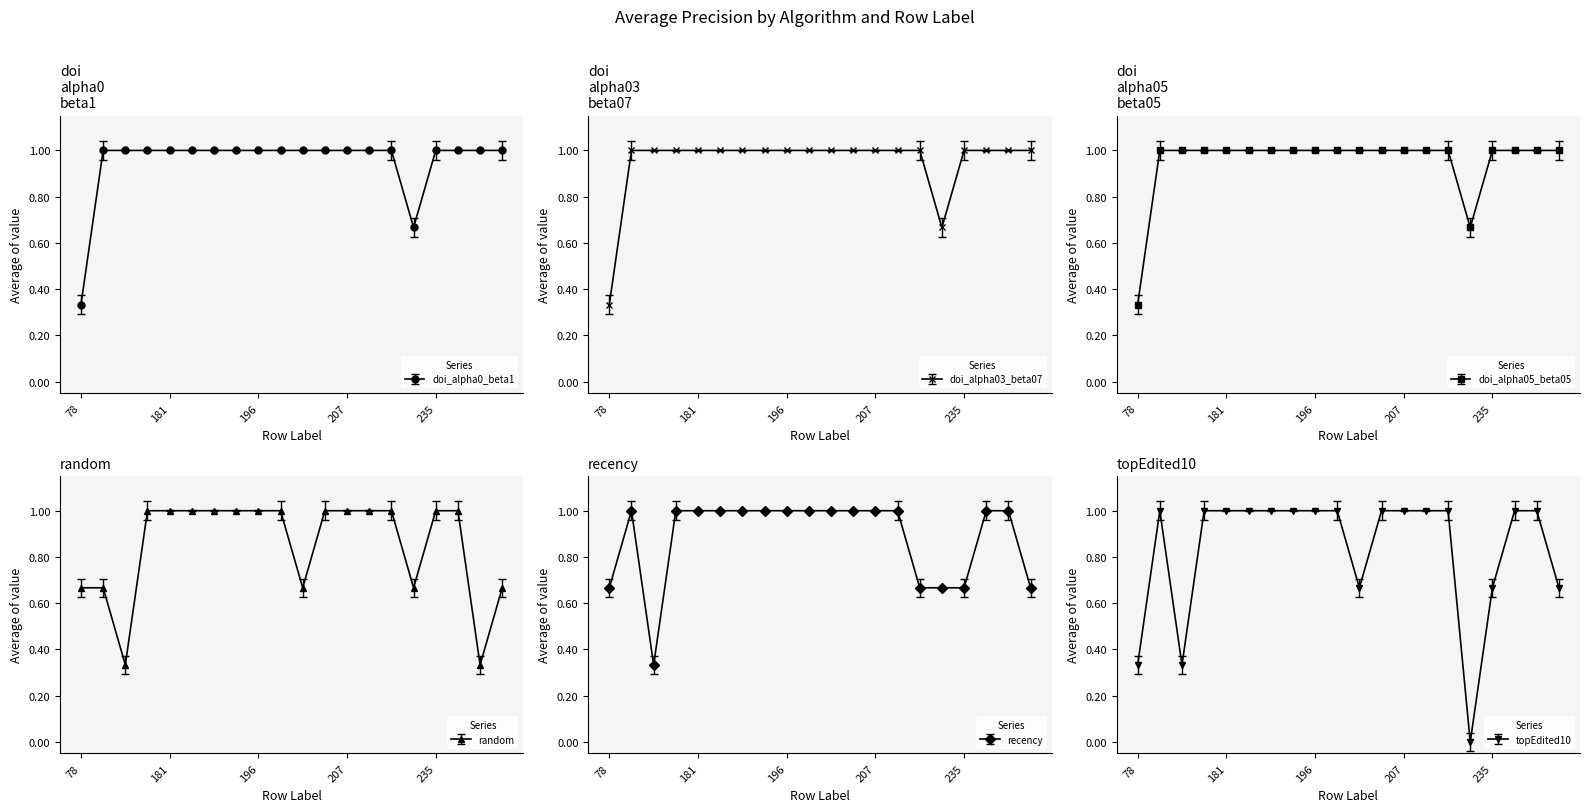

True or false: doi_alpha03_beta07 and doi_alpha0_beta1 cross at least once.

False